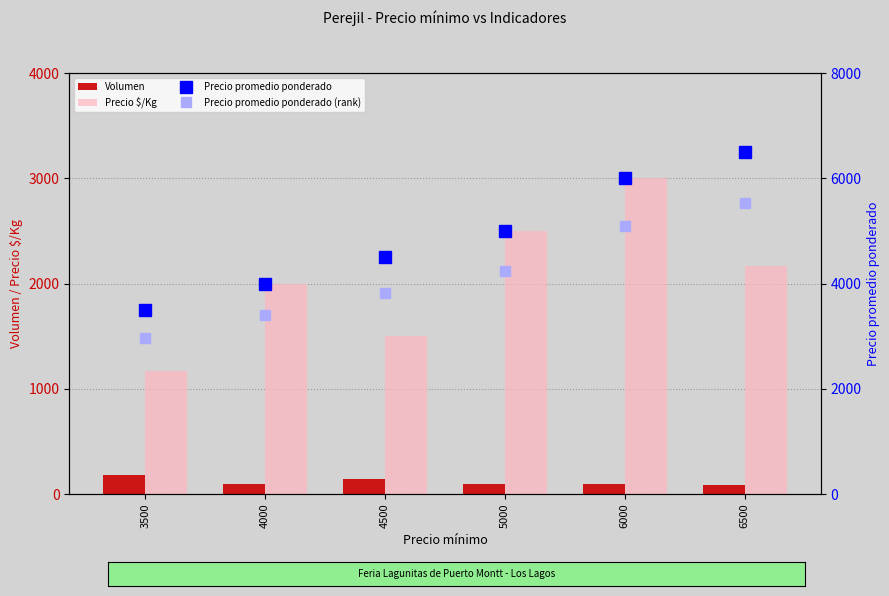

Where does the Precio promedio ponderado series first go above 5000?

6000